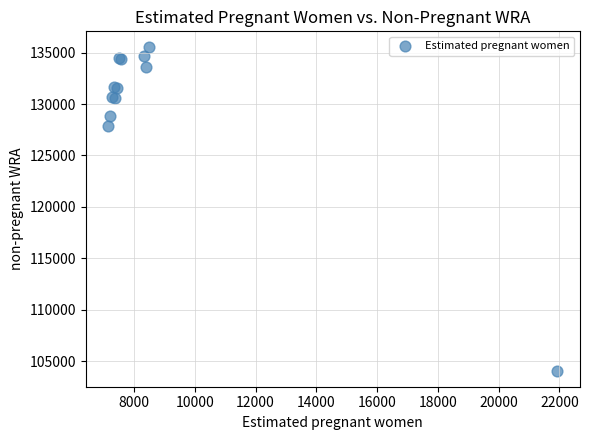

What Y value in the scatter plot is closest to 119786?

127849.7